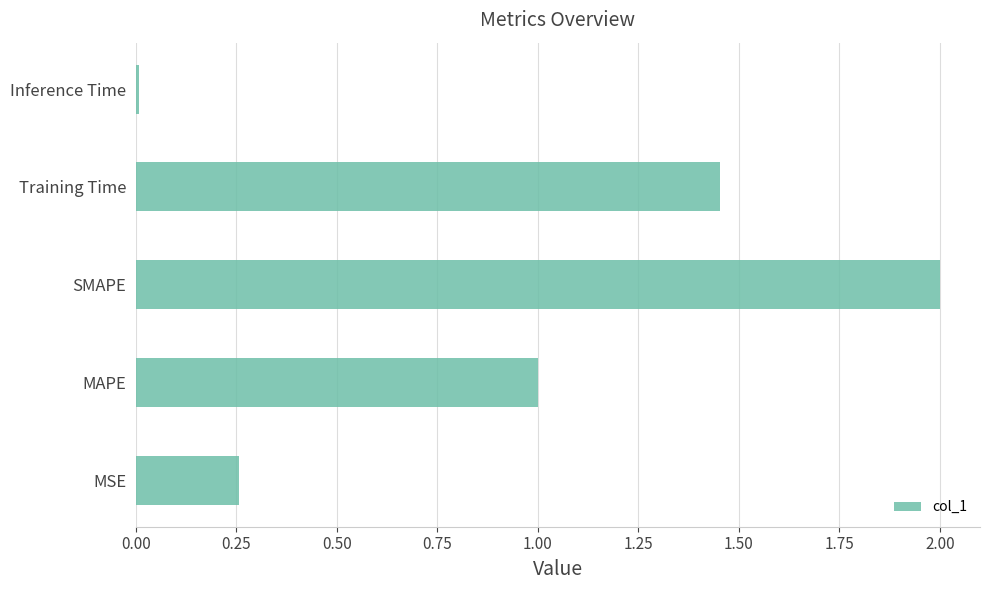

What value does the data have at SMAPE?

2.0